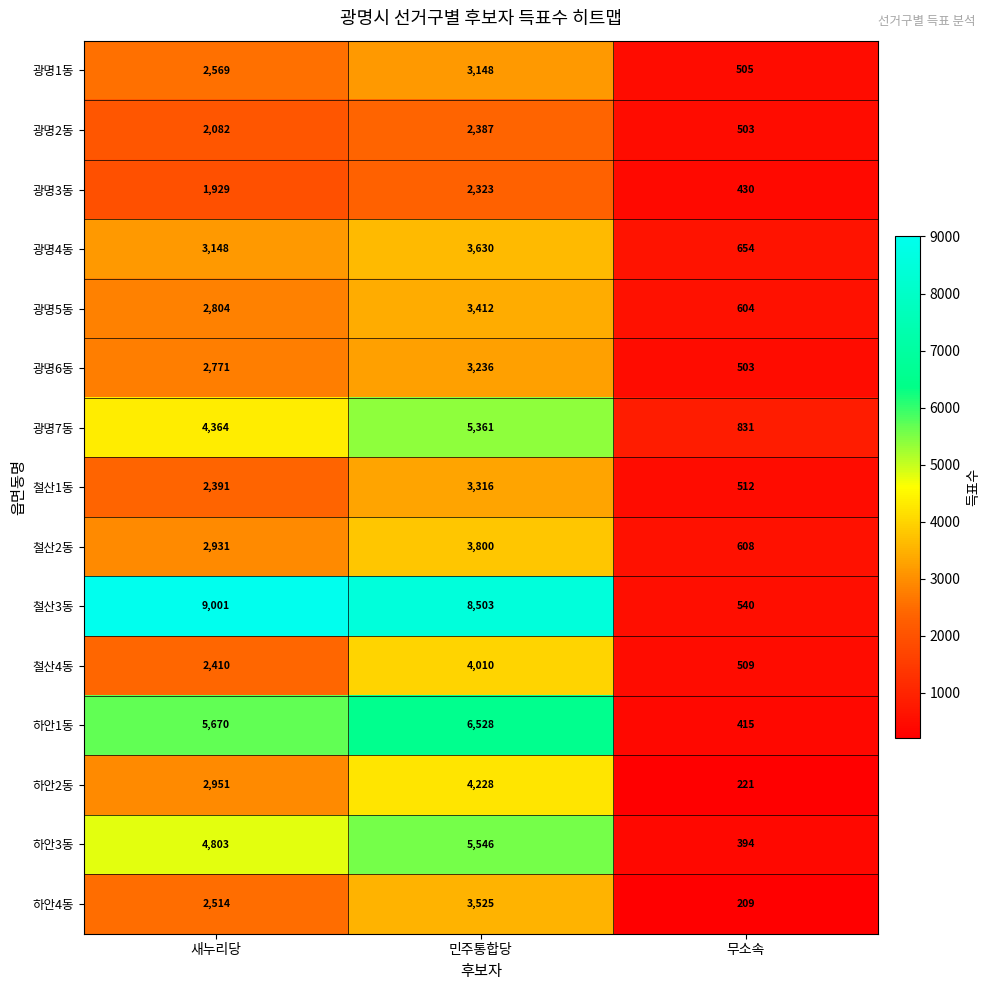

Read the 철산2동 value at 새누리당, to the nearest 100.

2900